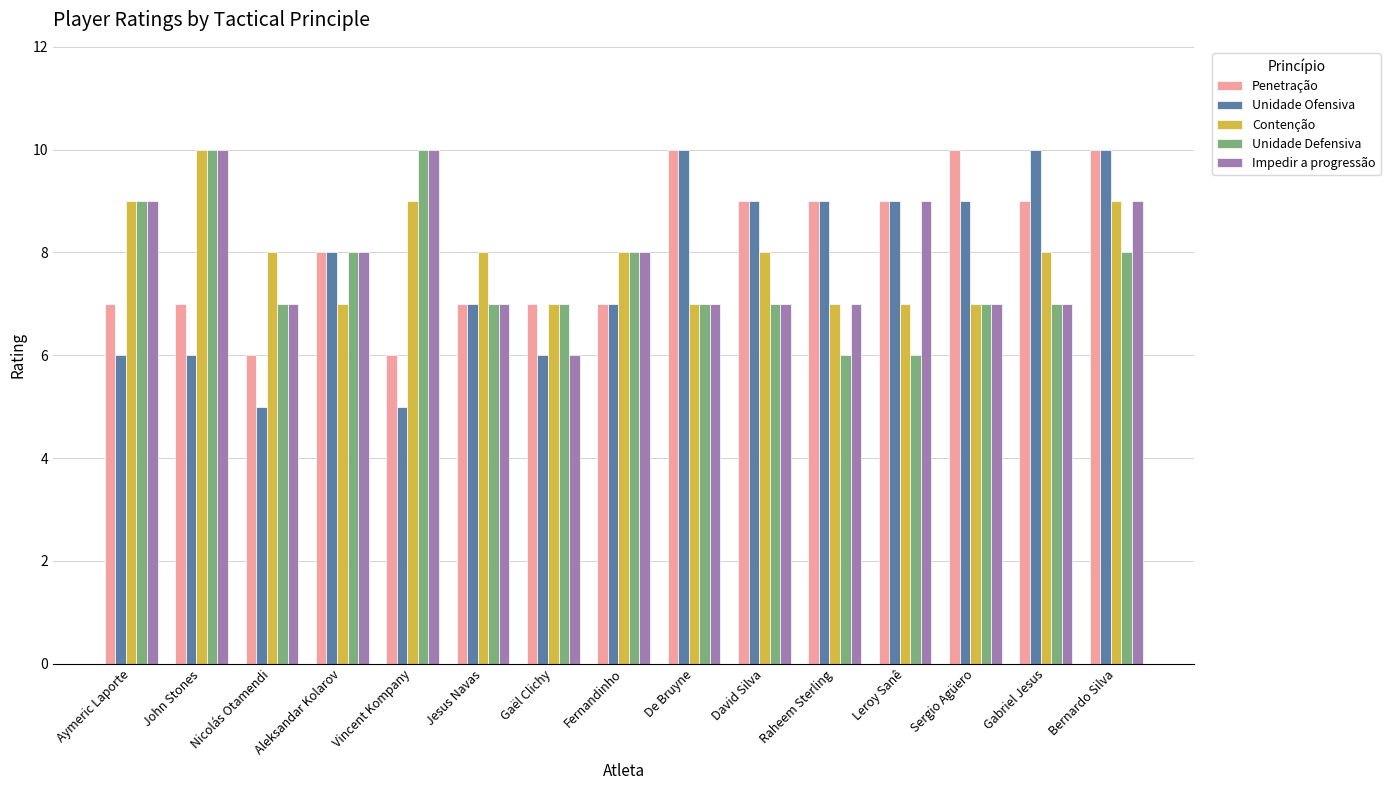

What is the total value across all series at Gaël Clichy?

33